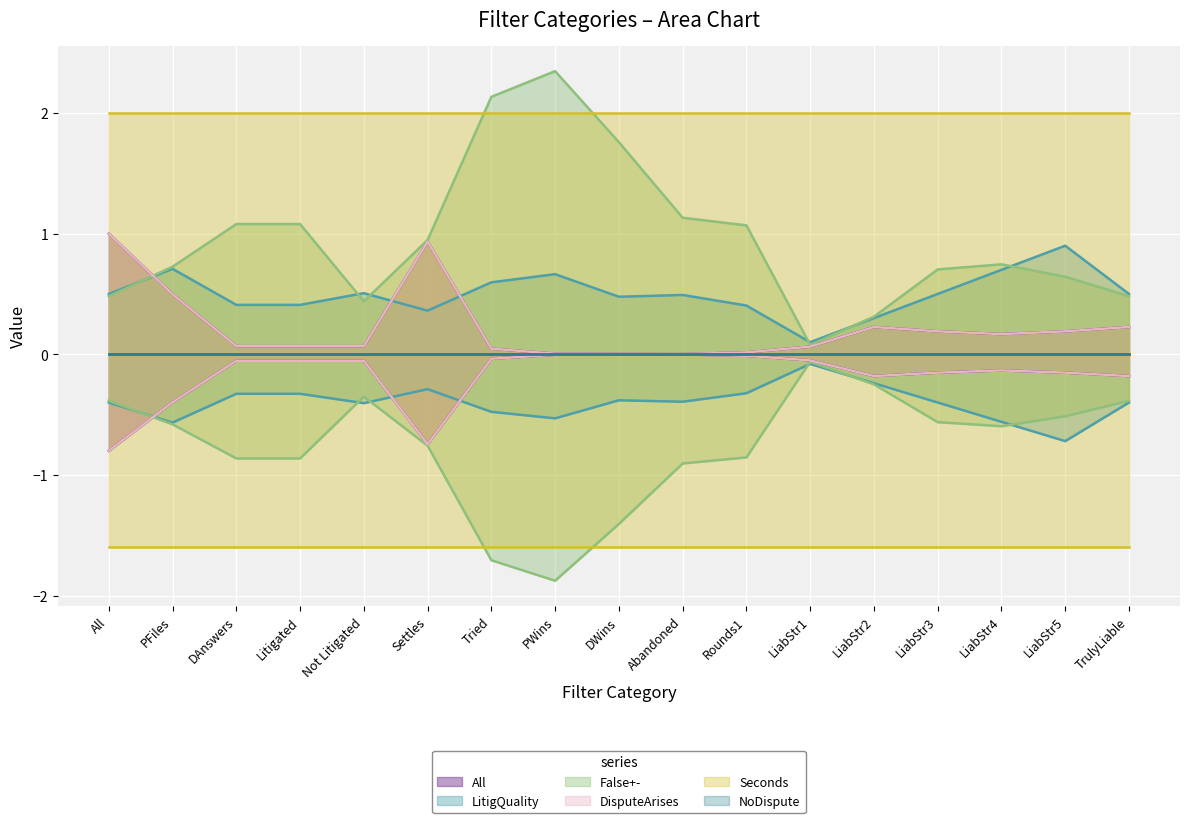

What is the sum of the LitigQuality values at Tried and LiabStr5?

1.5